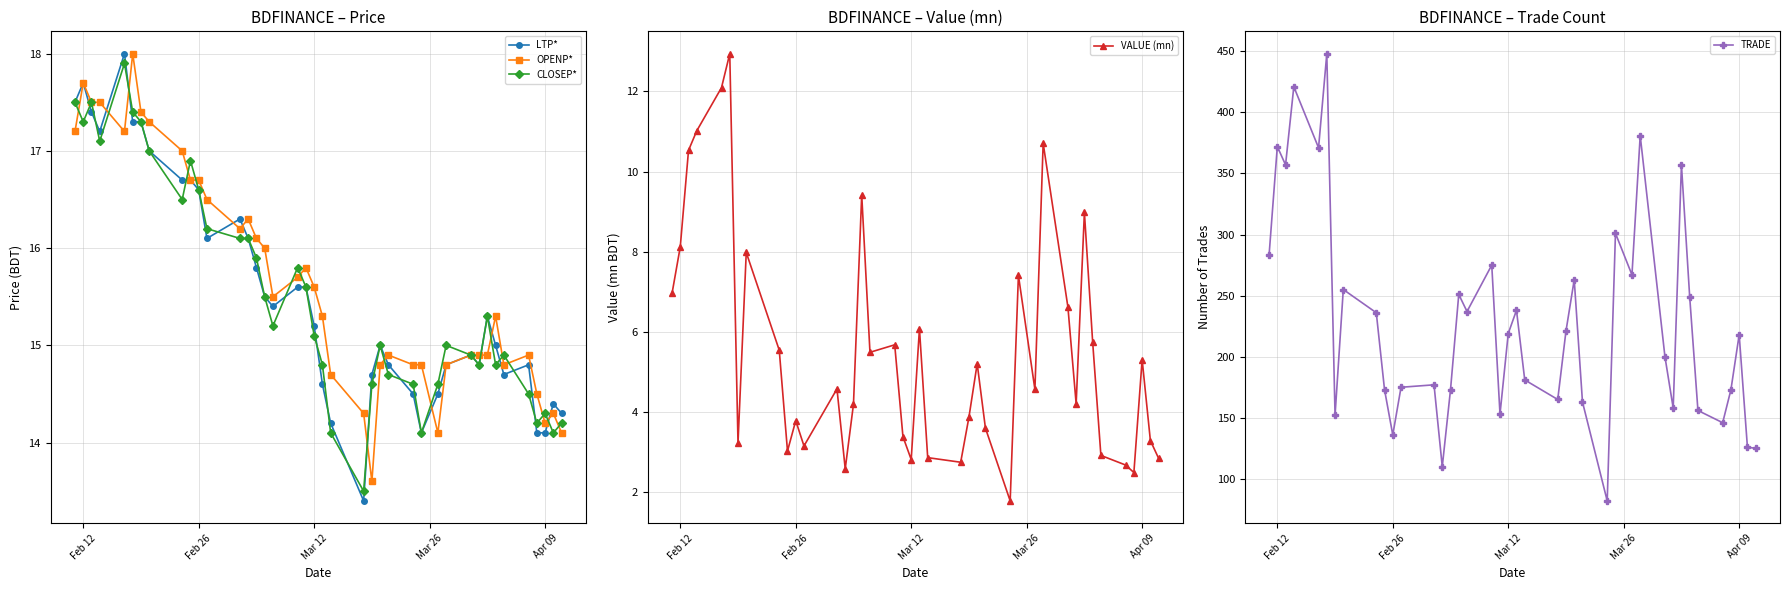

Where is the first local maximum for LTP*?

Feb 12